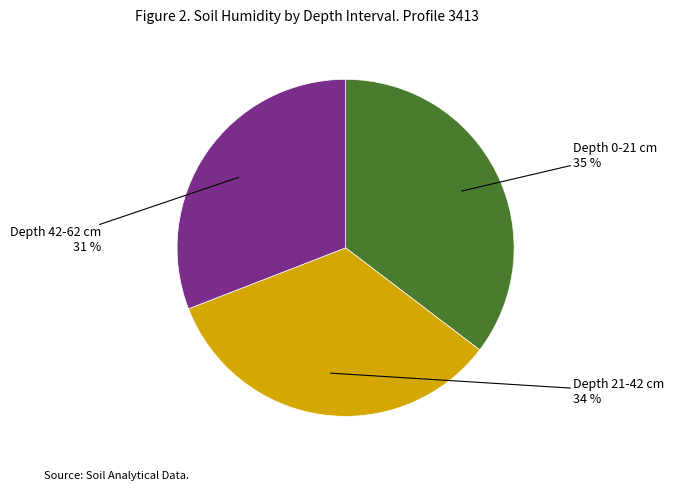

Is there a majority slice in this chart?

No